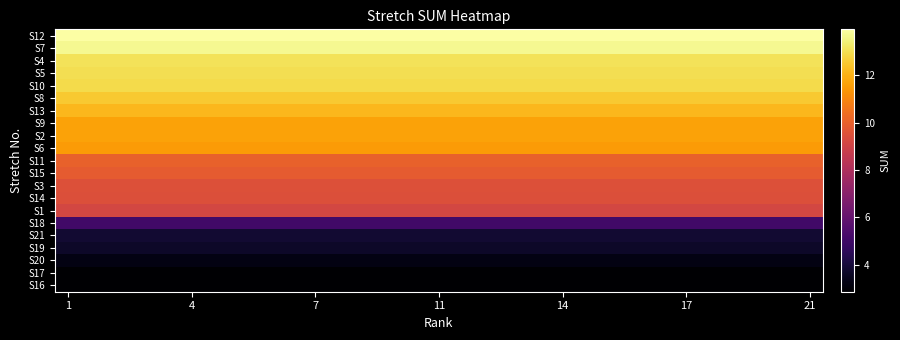

At which category is the sum across all series the highest?

1